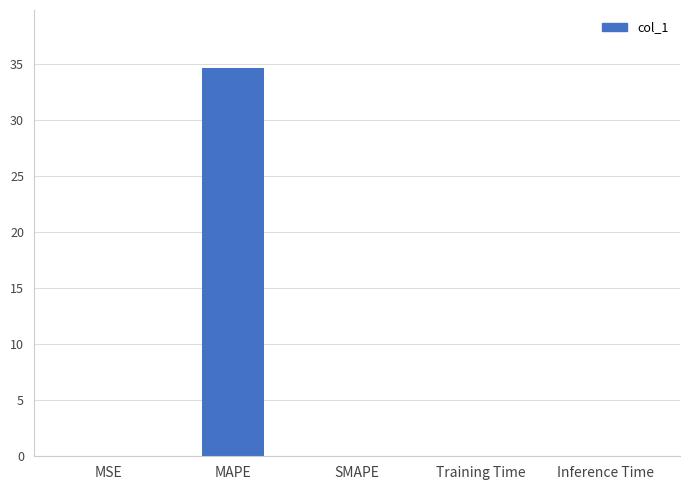

Count the number of categories in the chart.

5